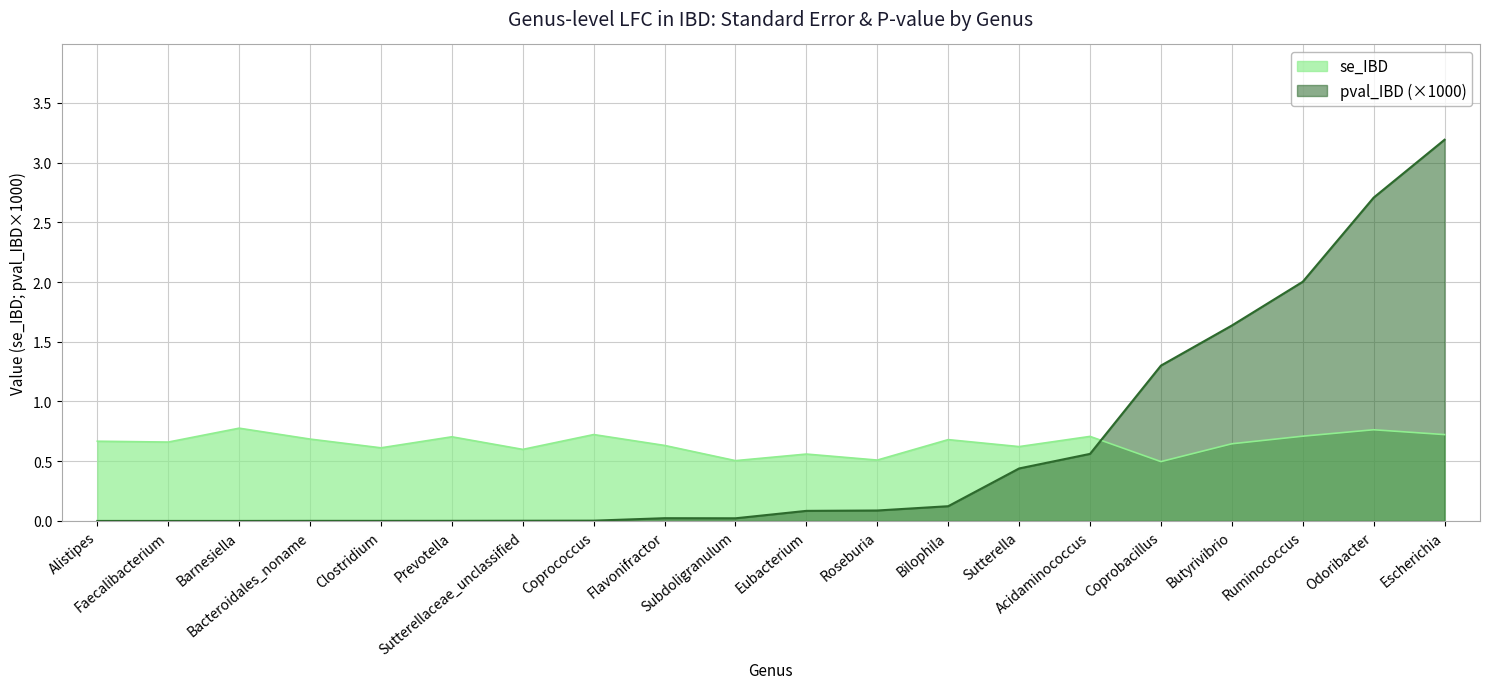

What are all the series names shown in the legend?

se_IBD, pval_IBD (×1000)